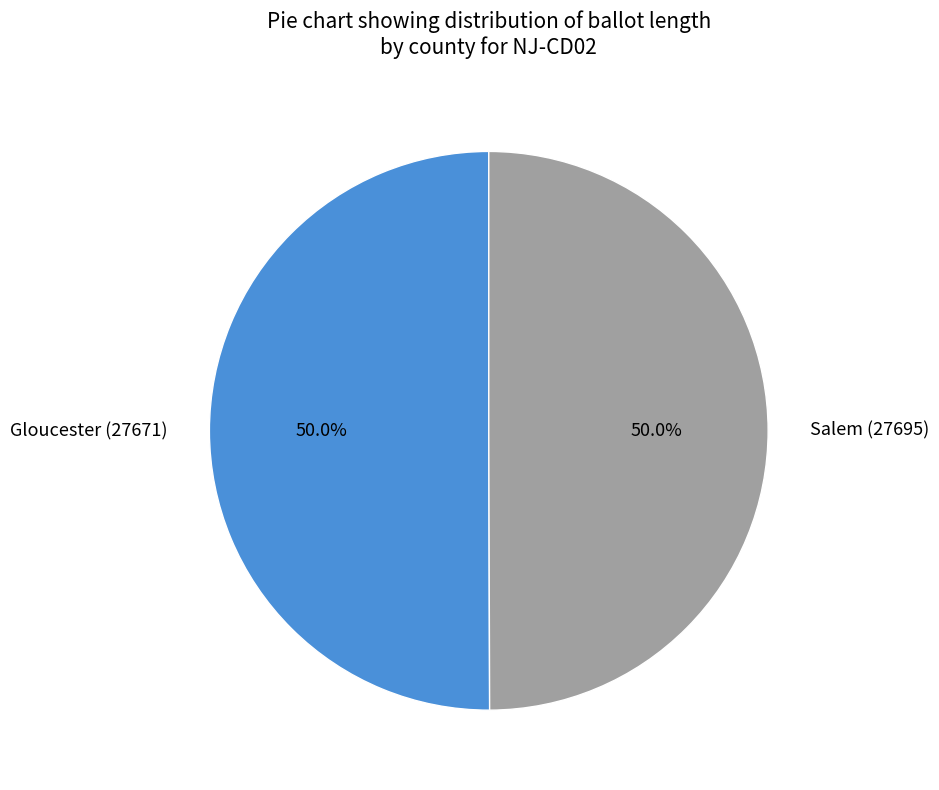

The Salem (27695) slice represents 50% of the pie. True or false?

True